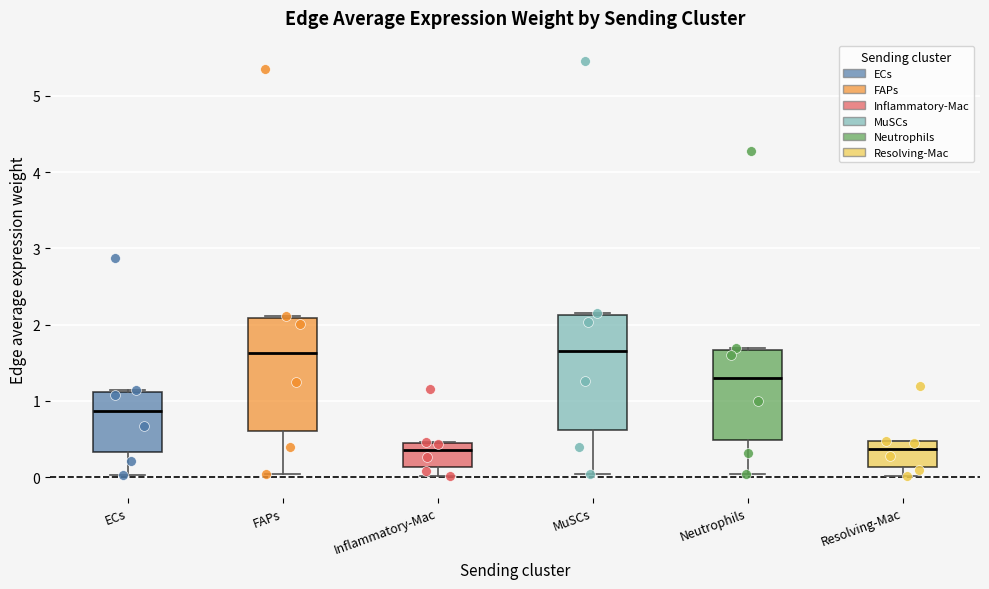

Reading left to right, read every box against the y-axis: the position of its median line, the range the box covers, and the ends of its whiskers. The values are not printed on the chart, so give them approximately, as read against the axis.

ECs: median 0.9, box 0.3 to 1.1, whiskers 0.0 to 1.1
FAPs: median 1.6, box 0.6 to 2.1, whiskers 0.0 to 2.1
Inflammatory-Mac: median 0.4, box 0.1 to 0.5, whiskers 0.0 to 0.5
MuSCs: median 1.7, box 0.6 to 2.1, whiskers 0.0 to 2.2
Neutrophils: median 1.3, box 0.5 to 1.7, whiskers 0.0 to 1.7
Resolving-Mac: median 0.4, box 0.1 to 0.5, whiskers 0.0 to 0.5